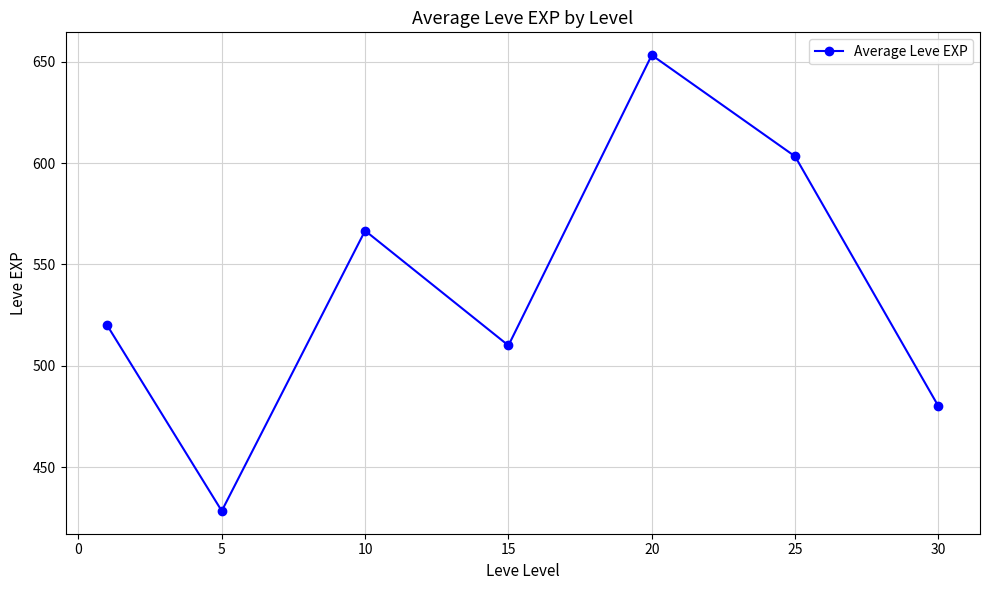

What is the maximum value shown in the chart?

653.3